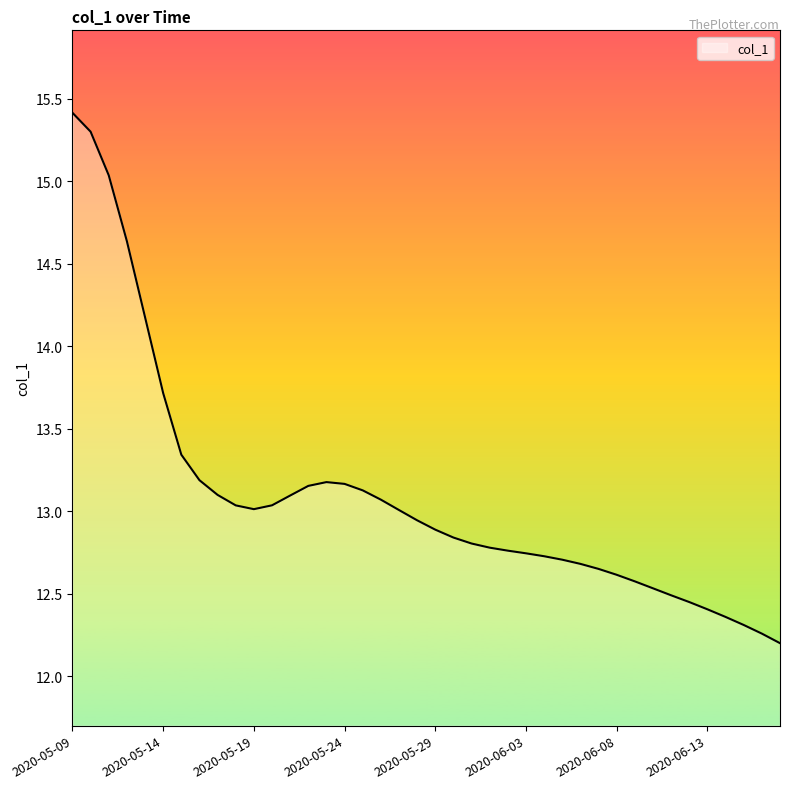

What is the maximum value shown in the chart?

15.4